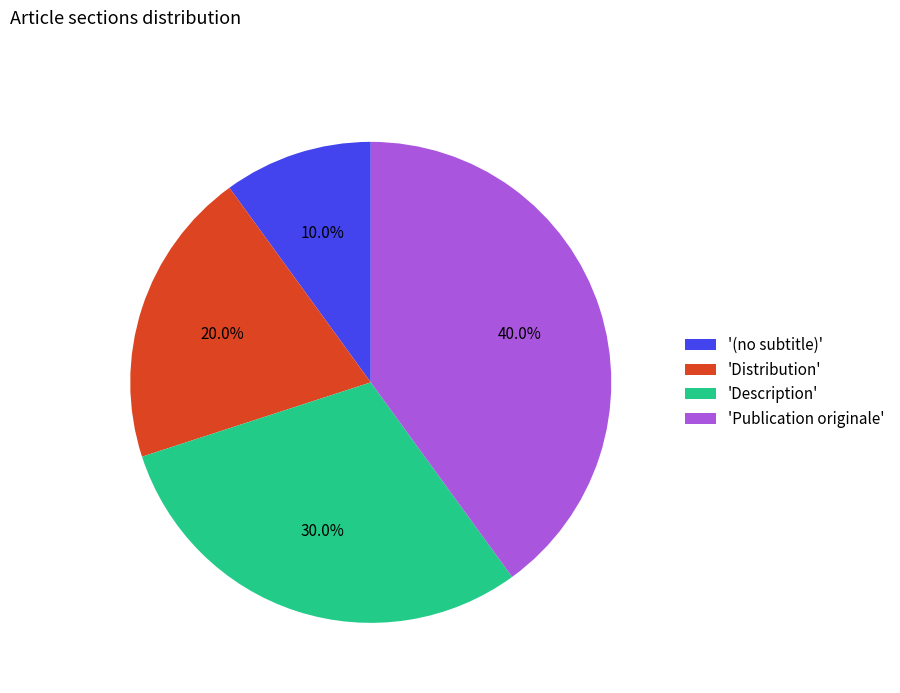

Rank the categories by value from highest to lowest.

'Publication originale', 'Description', 'Distribution', '(no subtitle)'